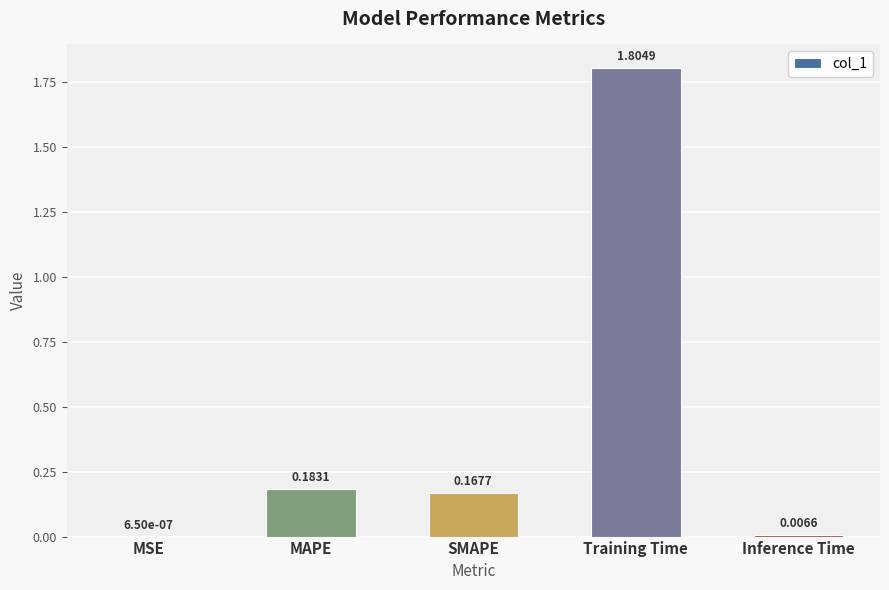

What is the sum of the values at MAPE and Training Time?

2.0